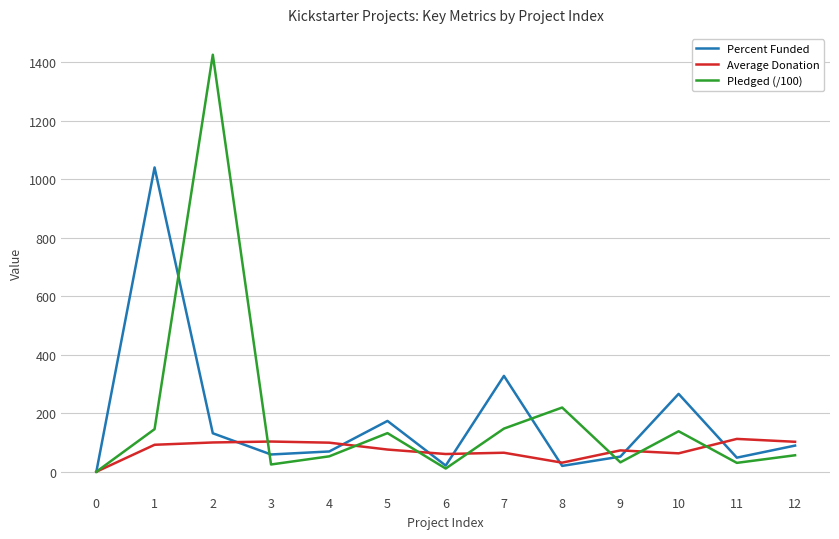

Rank the series by their maximum value, from highest to lowest.

Pledged (/100), Percent Funded, Average Donation